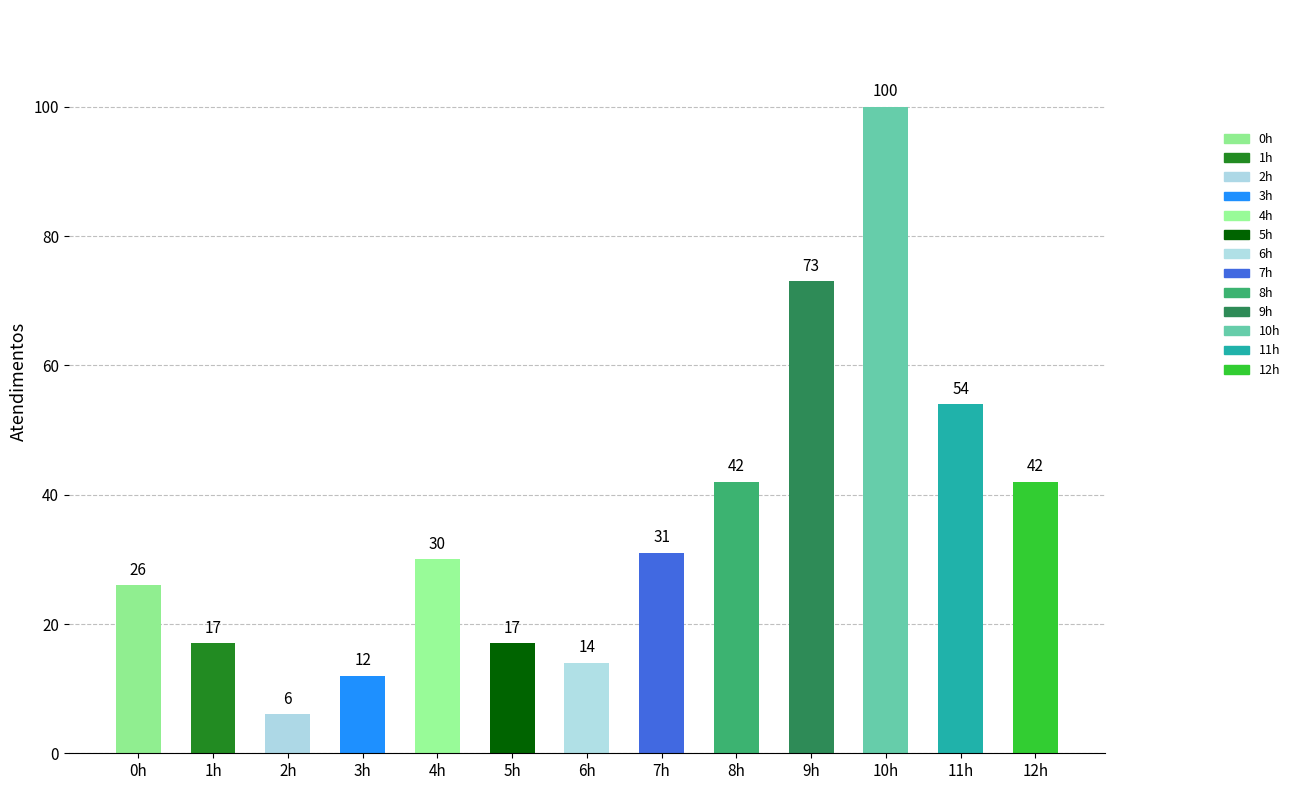

What is the label of the 5th bar from the left?

4h